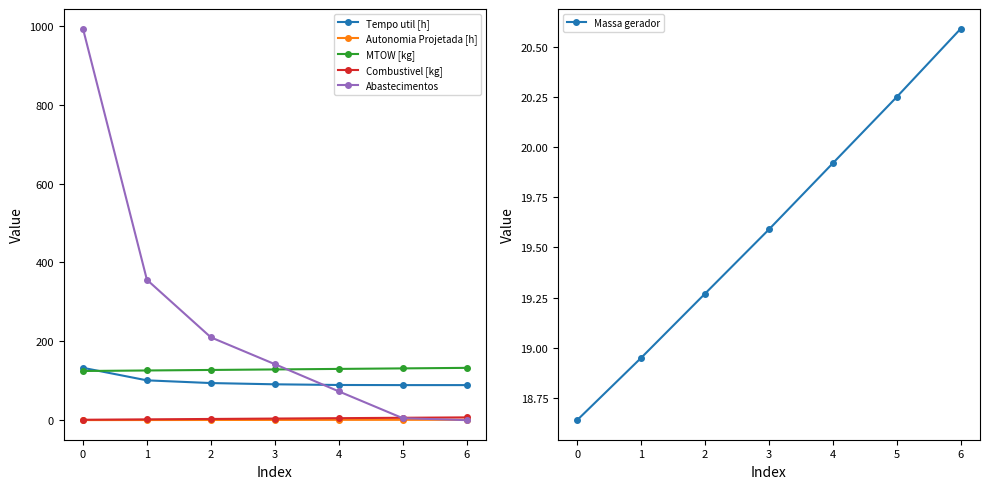

What is the sum of the Abastecimentos values at 2 and 0?

1203.0